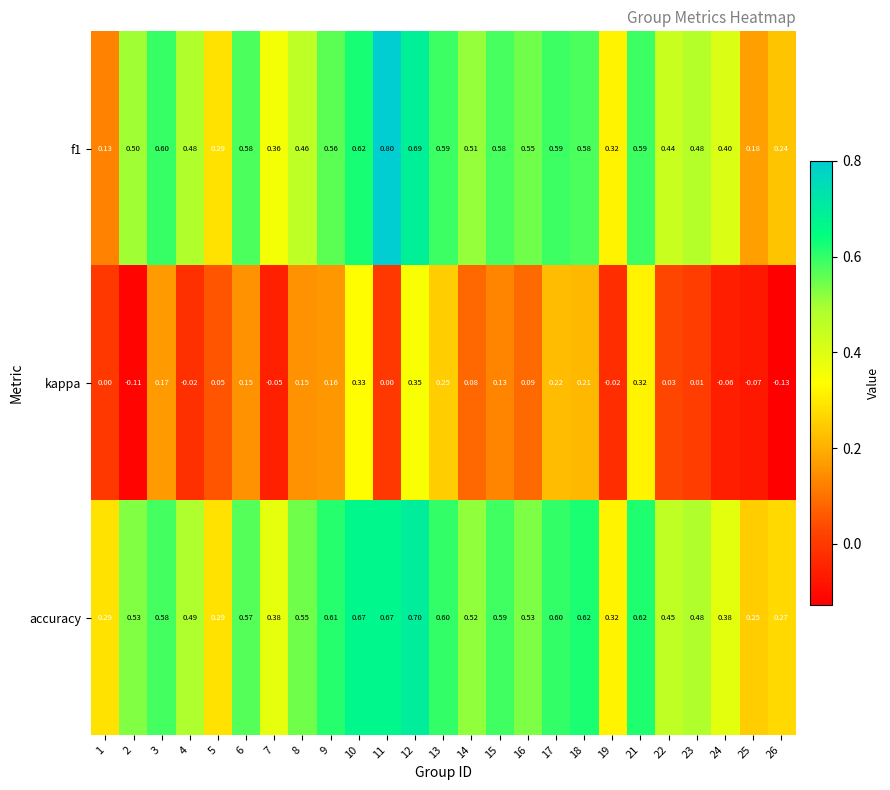

Is the value of f1 at 13 greater than the value of kappa at 26?

Yes